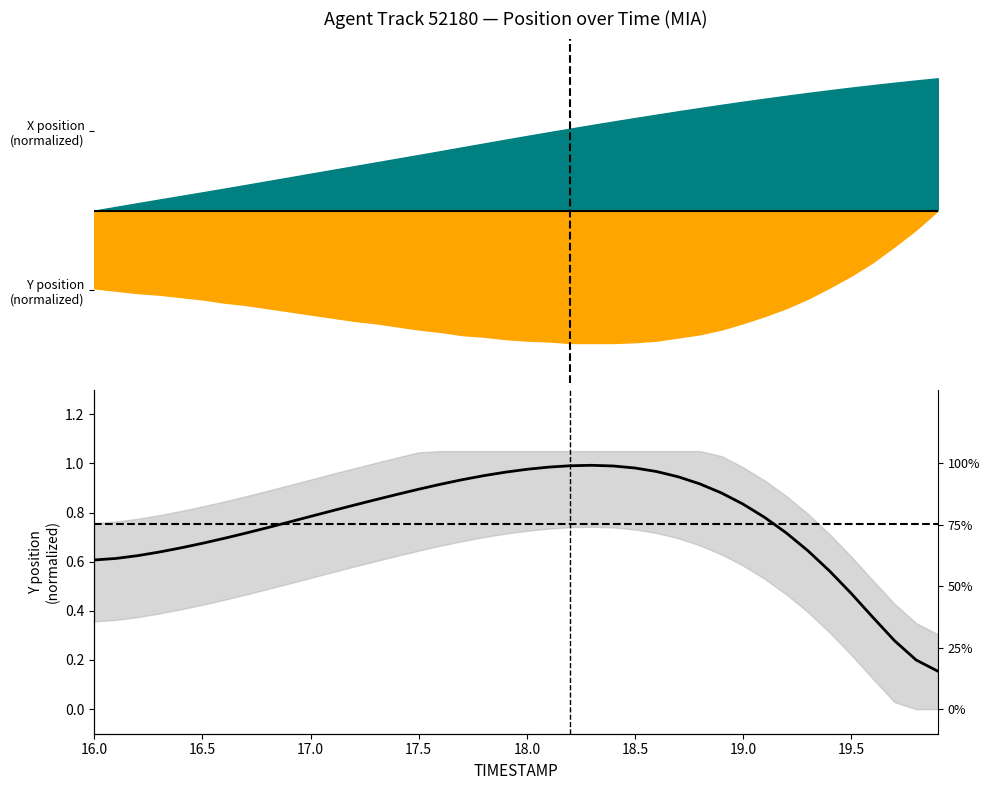

Count the number of categories in the chart.

40